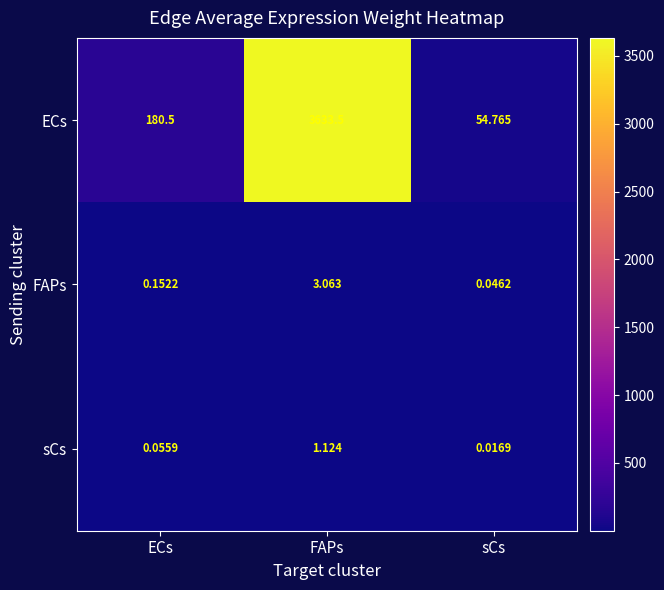

Which category has the lowest value across all series?

sCs